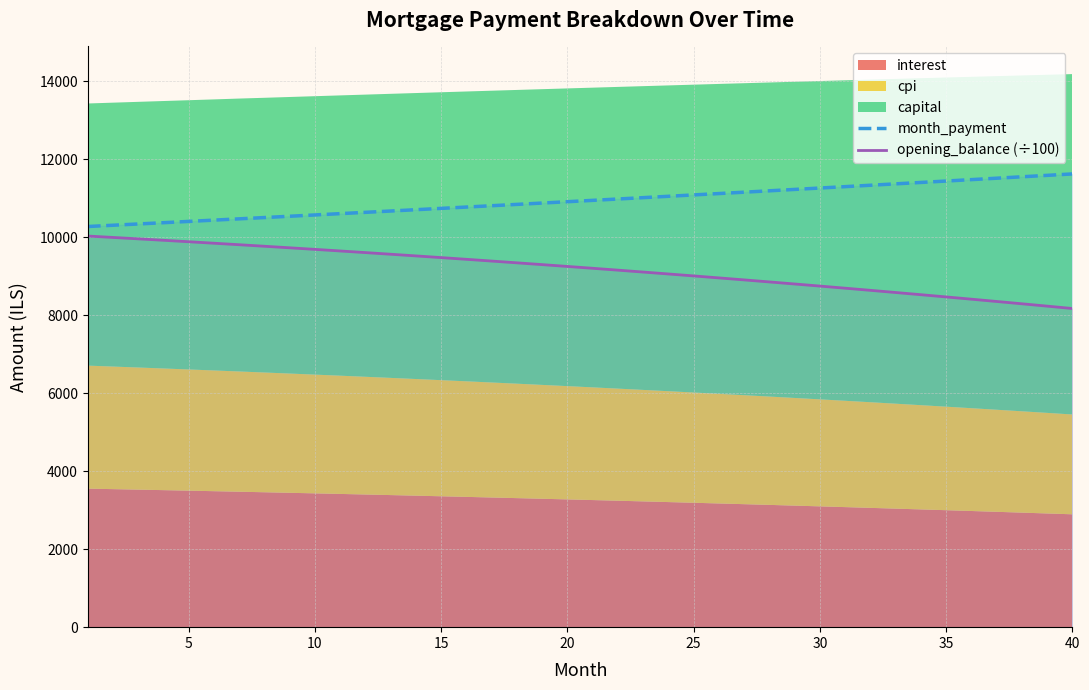

True or false: month_payment and opening_balance (÷100) intersect in this chart.

False